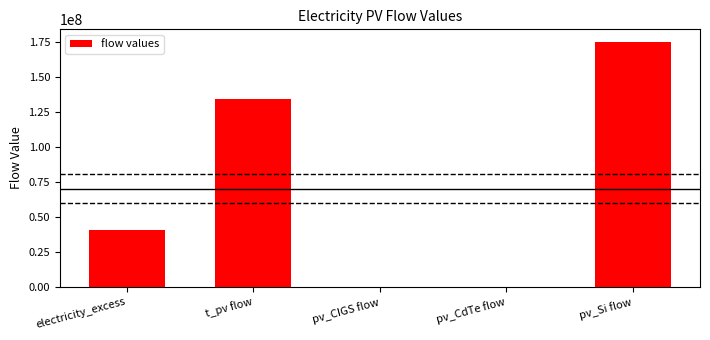

Is it true that the value at pv_CdTe flow is 0.0?

True